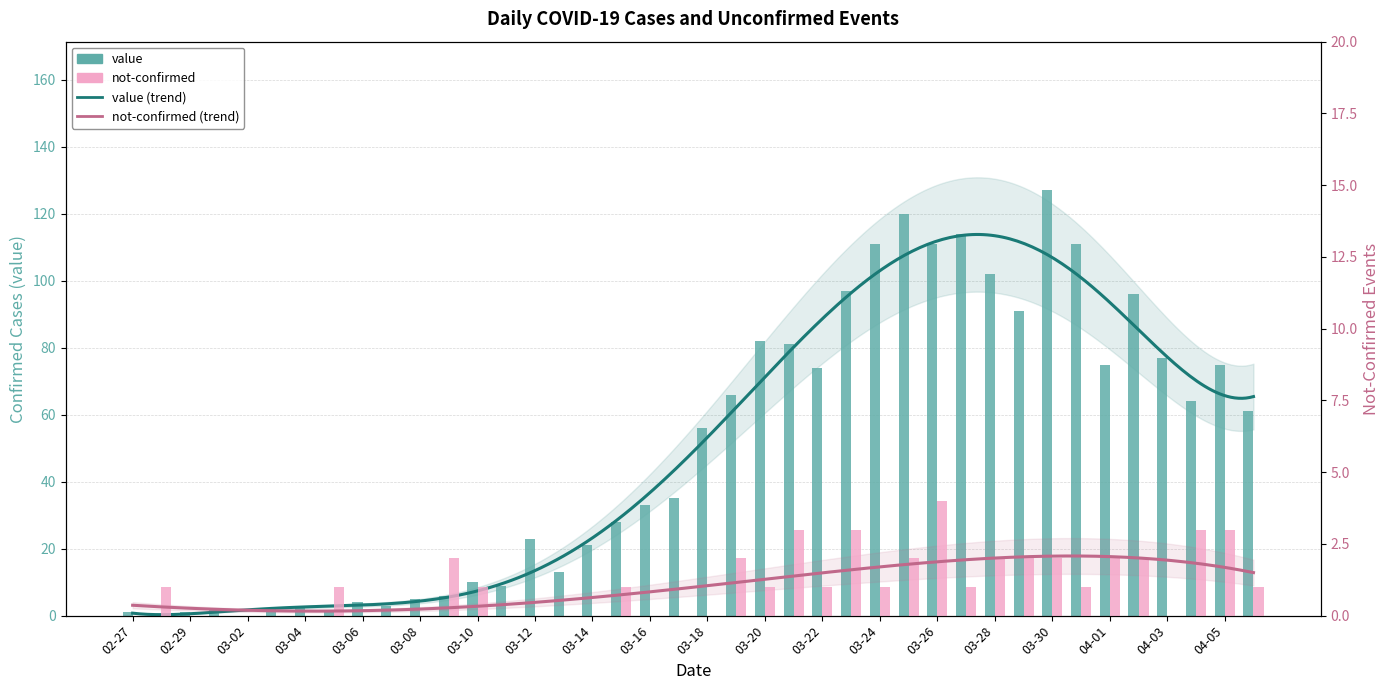

At 2020-04-06, list the series in order from smallest to largest.

not-confirmed, value